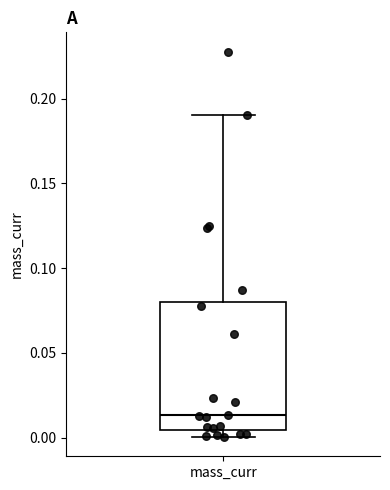

Where does the upper whisker of the box for mass_curr end on the y-axis? The values are not printed on the chart, so give them approximately, as read against the axis.

0.190